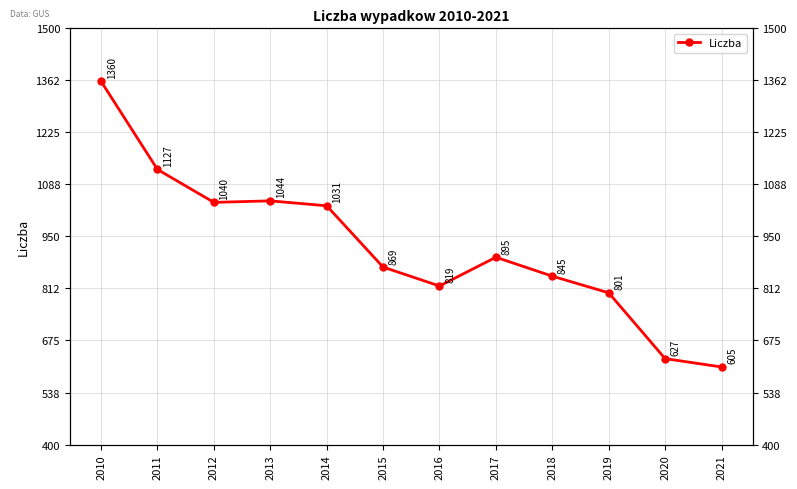

What is the value of the 3rd point from the left?

1040